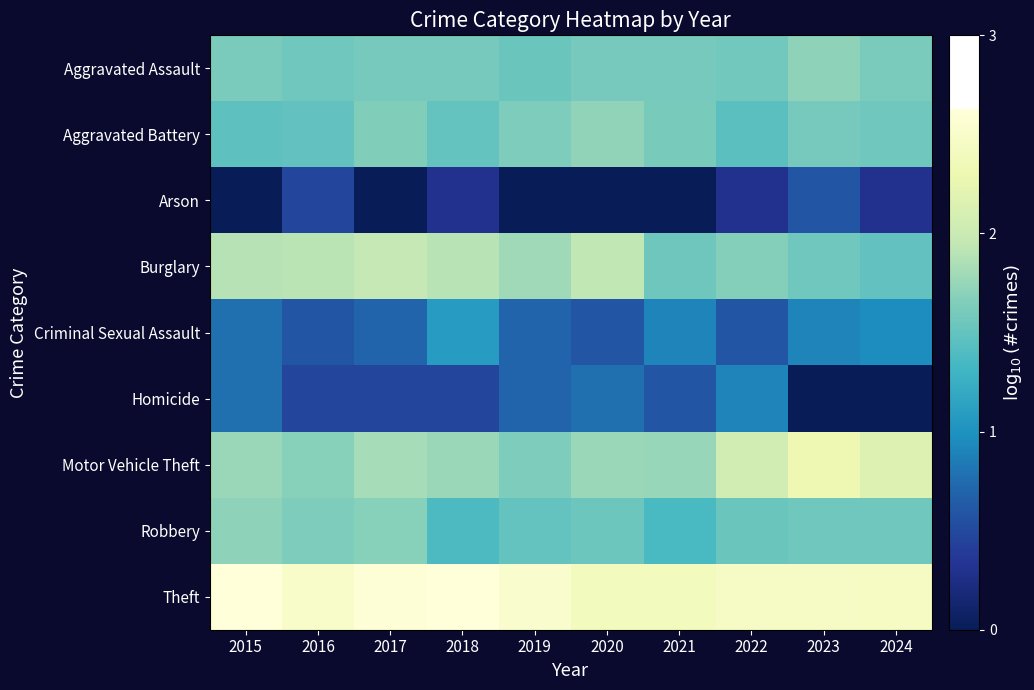

What is the total value across all series at 2021?

11.8